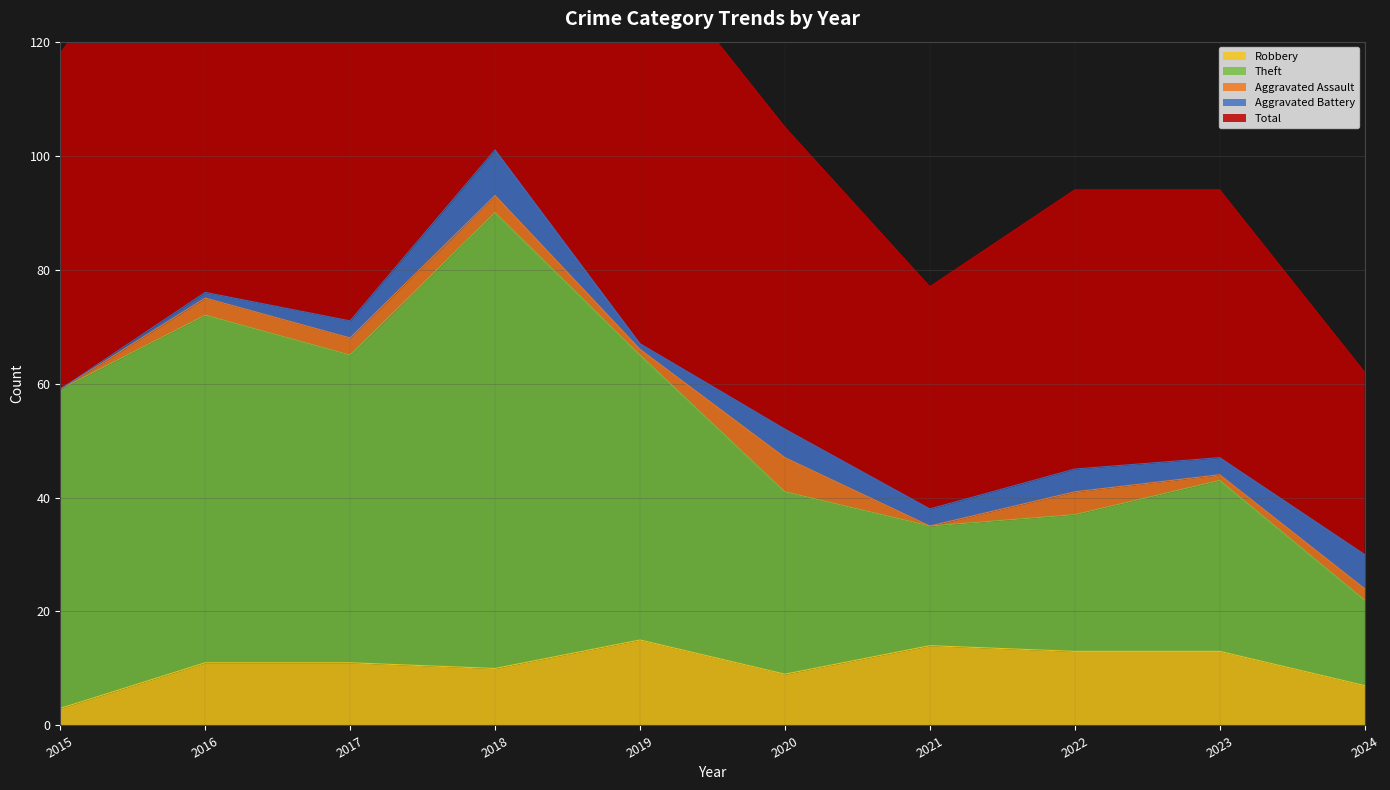

What is the minimum value for Robbery?

3